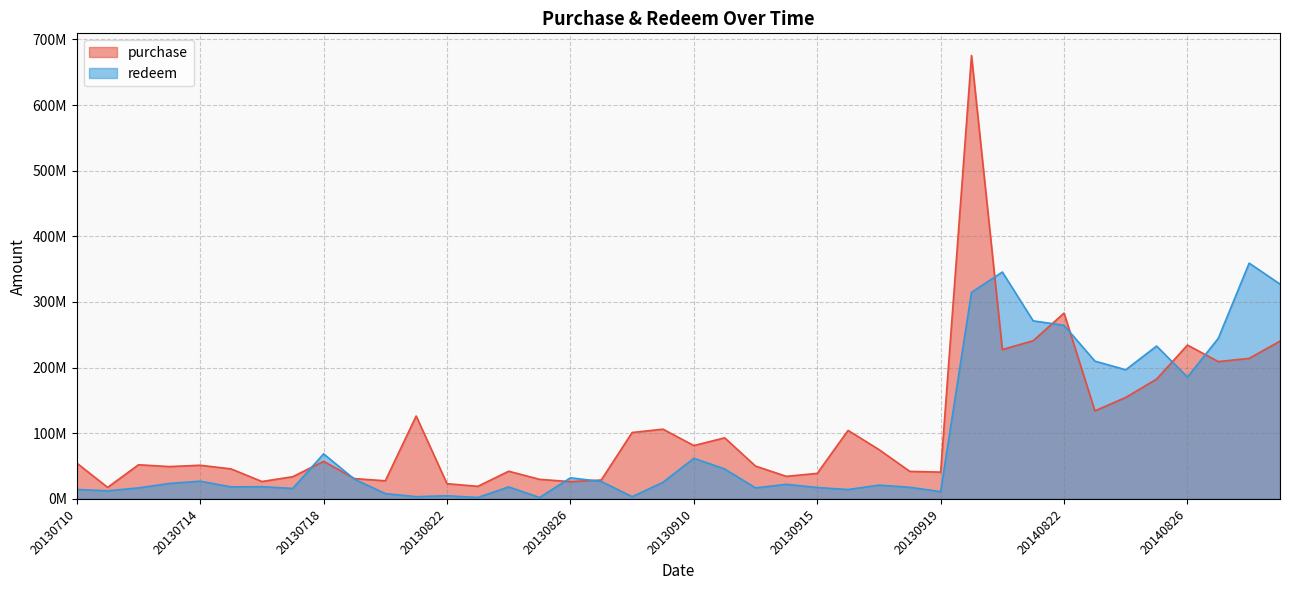

True or false: redeem has a value of 12263983 at 20130824.

False